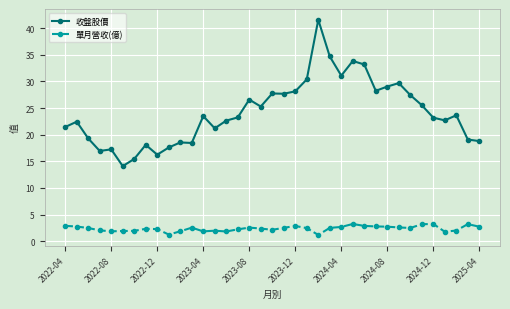

True or false: 單月營收(億) has more than 2 points higher than both neighbors.

True